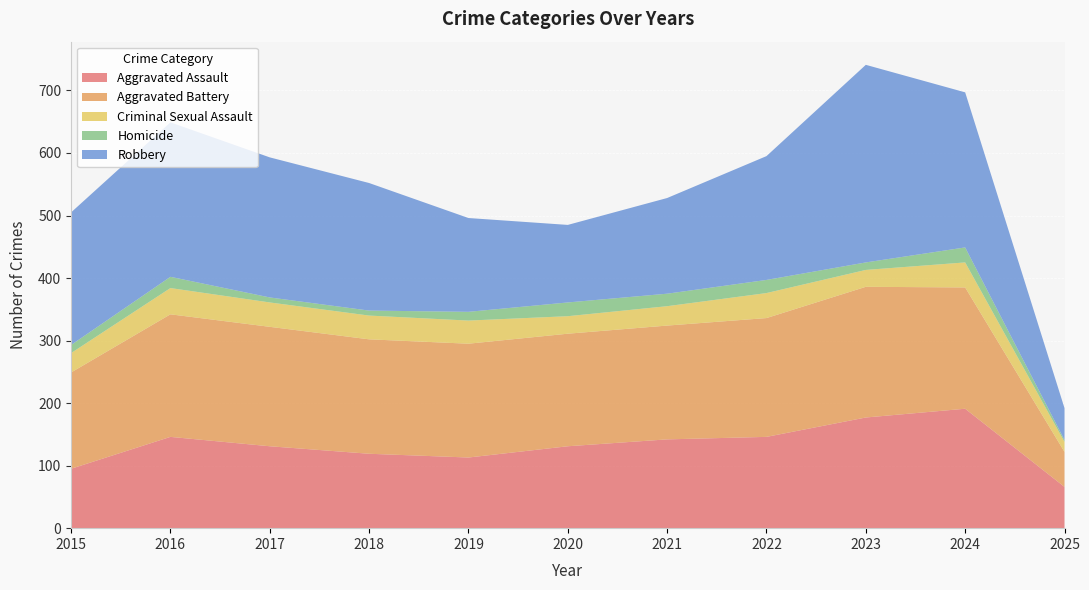

Reading left to right, transcribe all the data shown in this chart.

Aggravated Assault: 95	146	131	119	113	131	142	146	177	191	66
Aggravated Battery: 154	196	191	183	182	180	182	190	209	194	56
Criminal Sexual Assault: 31	42	39	38	37	28	31	40	27	40	16
Homicide: 13	18	8	8	14	22	20	21	12	24	3
Robbery: 212	247	224	204	150	124	153	198	316	248	51